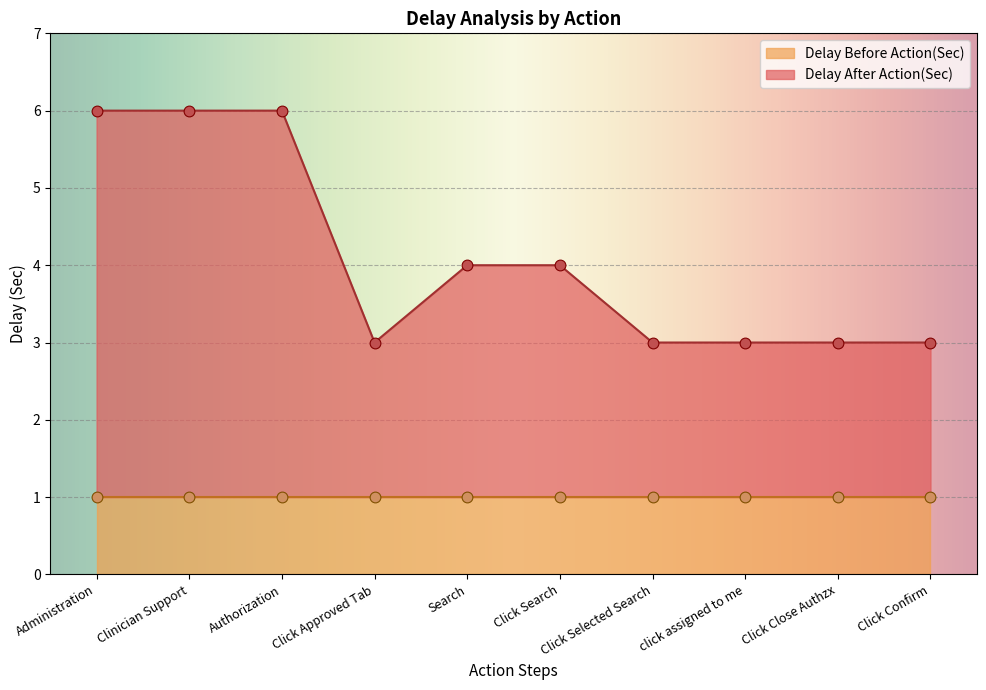

Which has a higher value, Administration or Click Close Authzx?

Administration